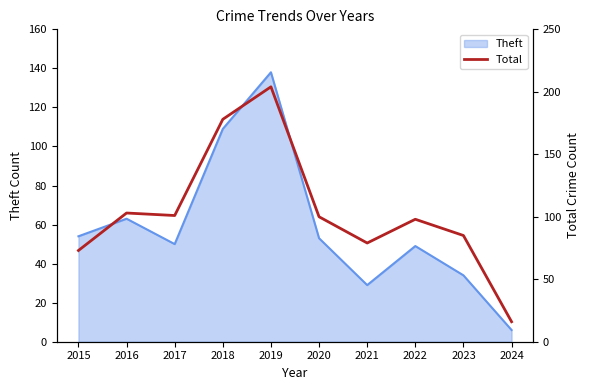

At which category does the chart reach its minimum across all series?

2024